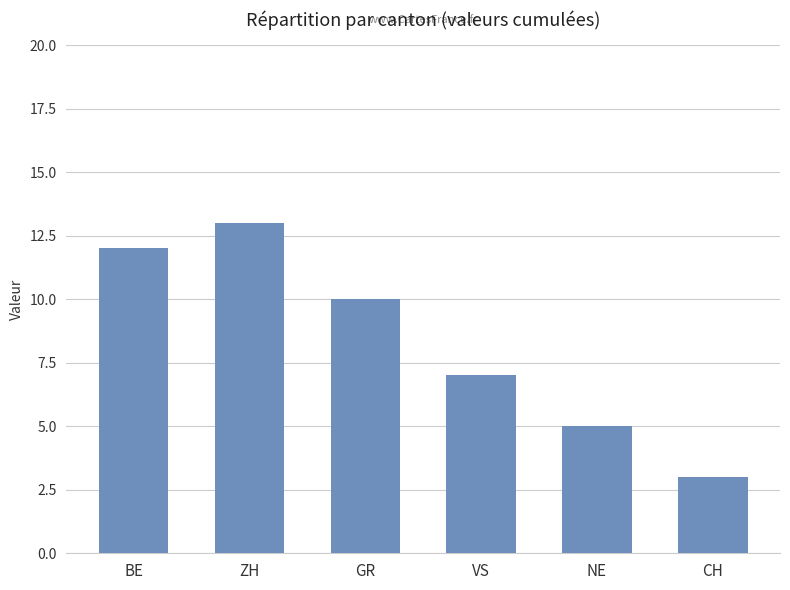

What position from the left is BE?

1